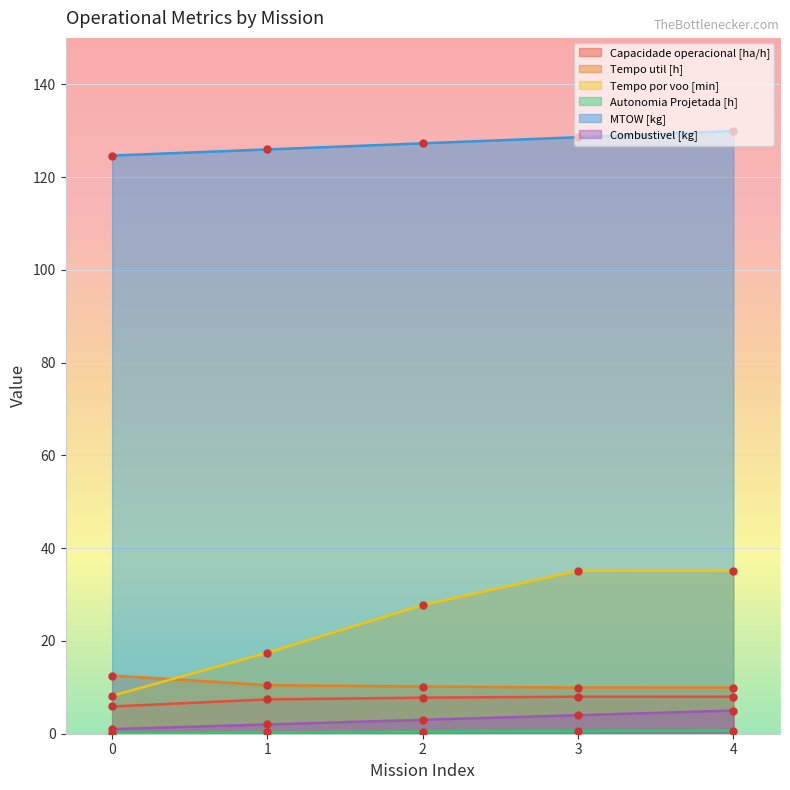

How many lines are shown in the chart?

6